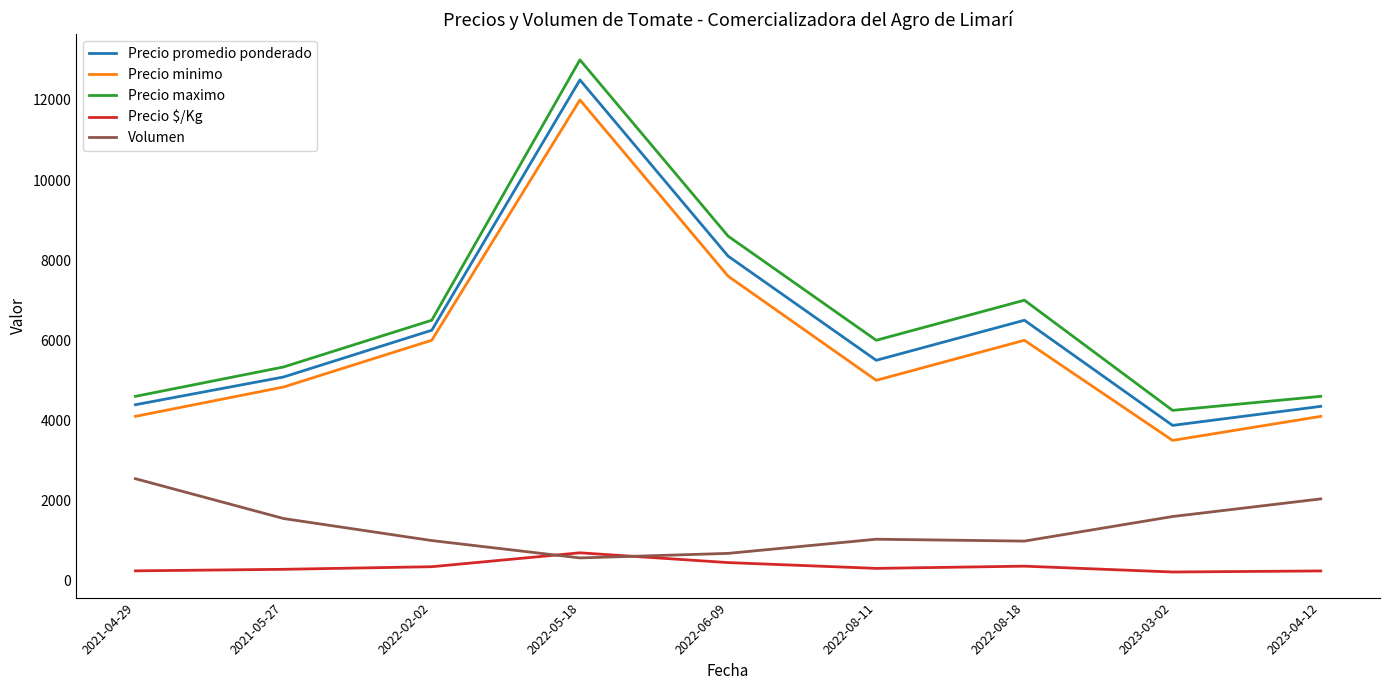

The Volumen series shows 1033.3 at 2022-08-11. True or false?

True